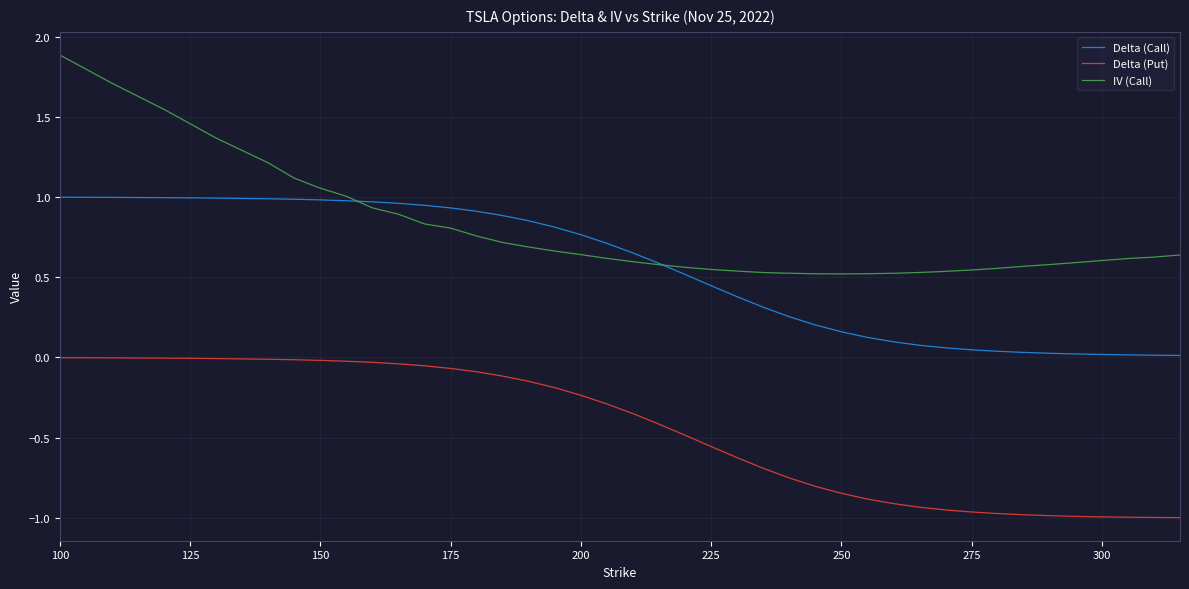

Which series has the widest spread of values?

IV (Call)